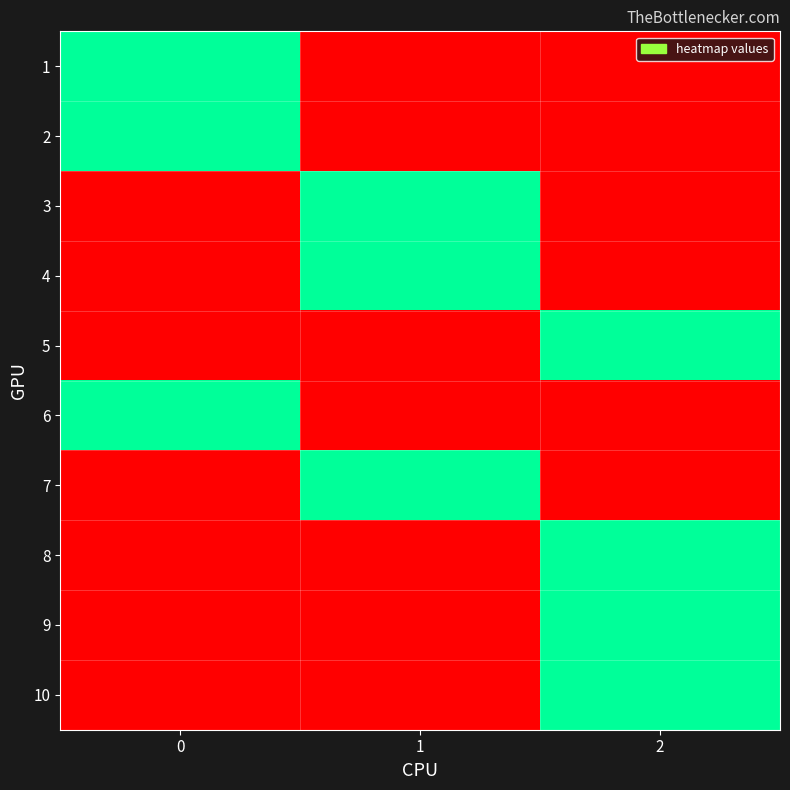

Reading left to right, list all the values displayed in this chart.

1: 0=1	1=0	2=0
2: 0=1	1=0	2=0
3: 0=0	1=1	2=0
4: 0=0	1=1	2=0
5: 0=0	1=0	2=1
6: 0=1	1=0	2=0
7: 0=0	1=1	2=0
8: 0=0	1=0	2=1
9: 0=0	1=0	2=1
10: 0=0	1=0	2=1